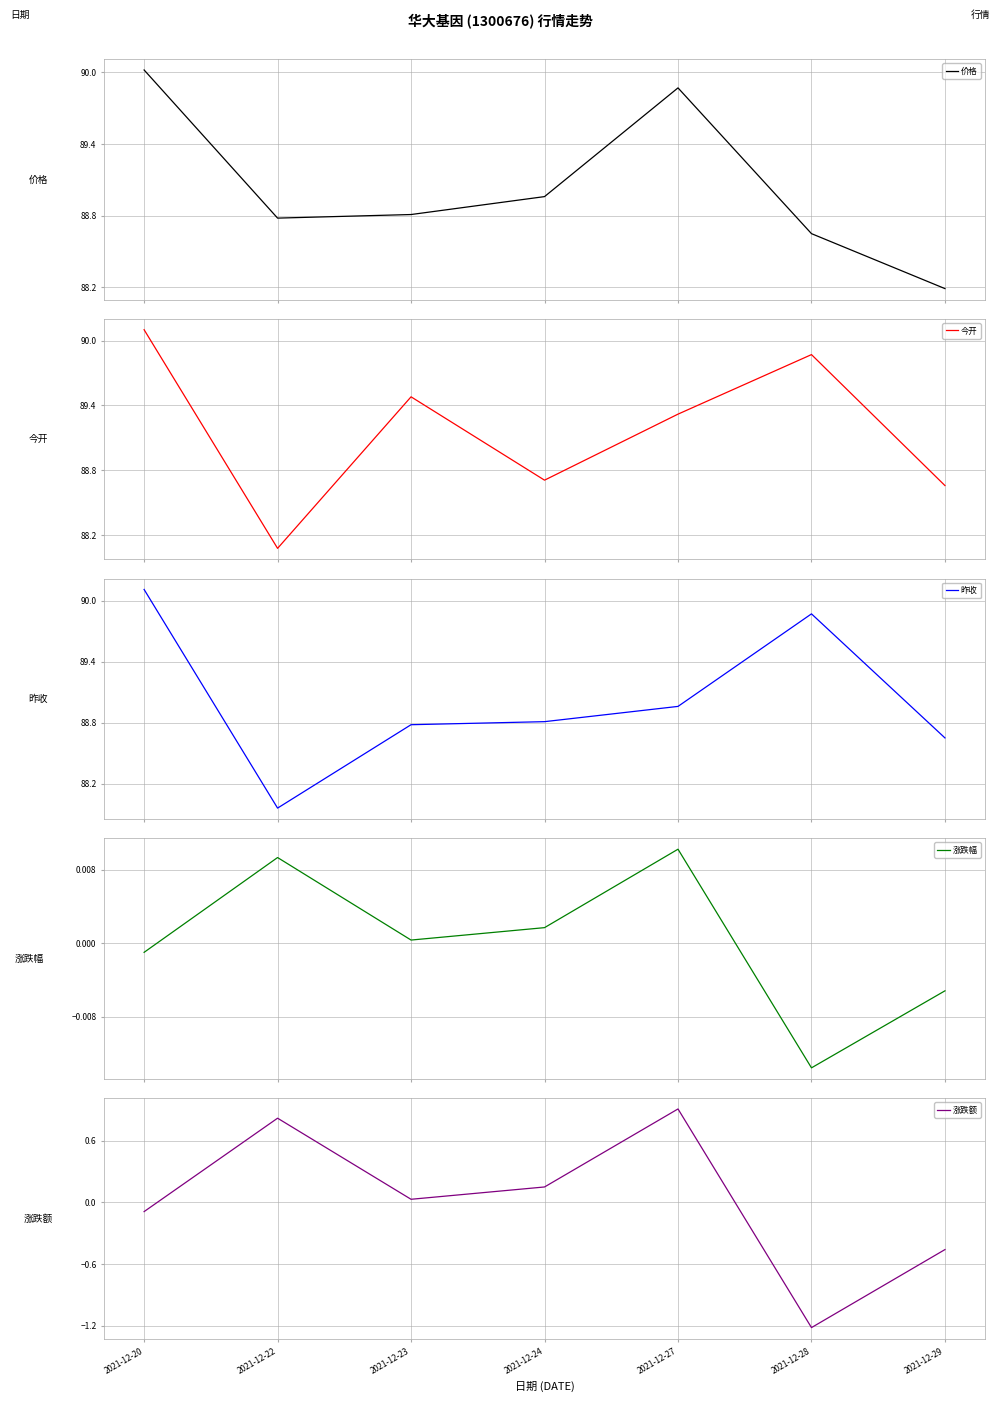

What is the spread (max minus min) of values at 2021-12-29?

89.1